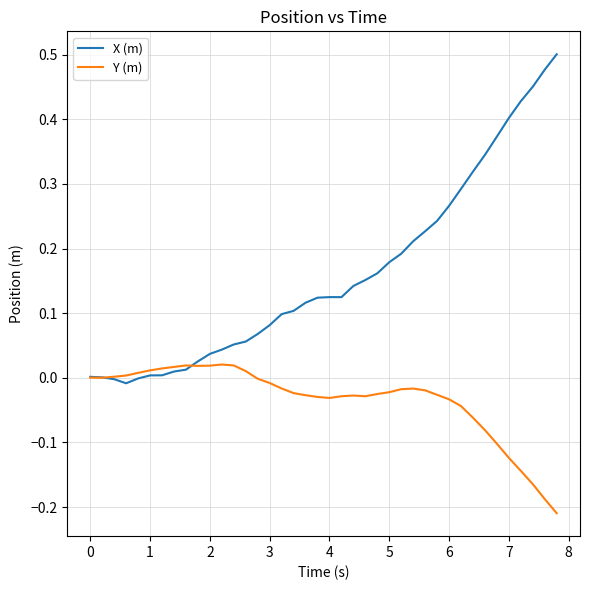

Rank the series by their average value, from highest to lowest.

X (m), Y (m)